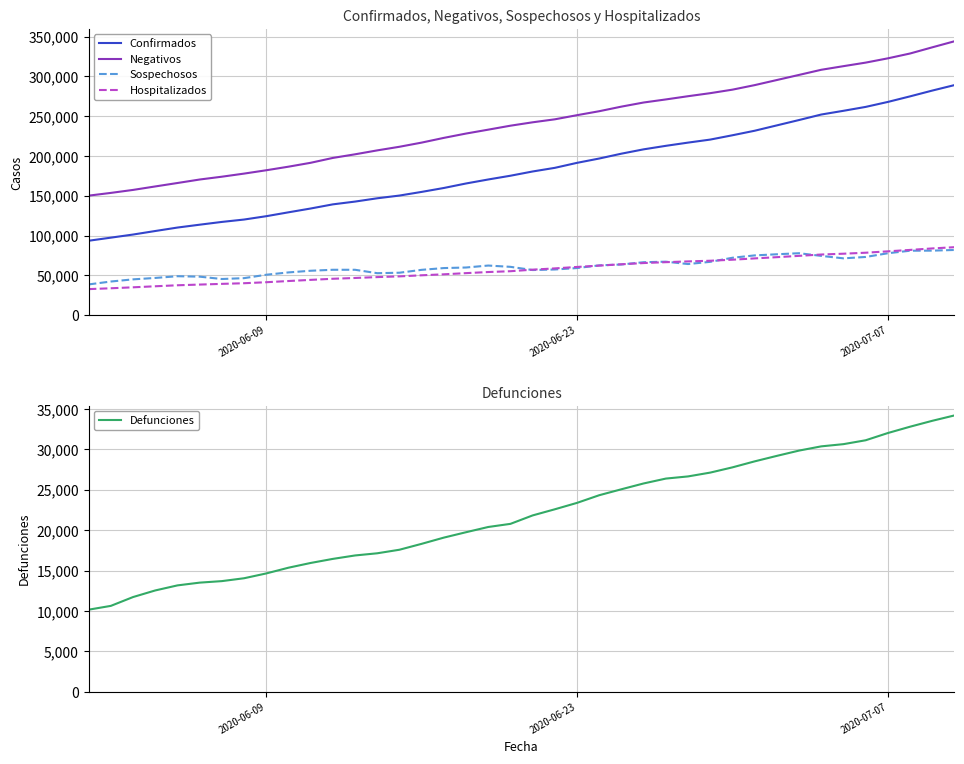

True or false: Sospechosos and Negativos intersect in this chart.

False